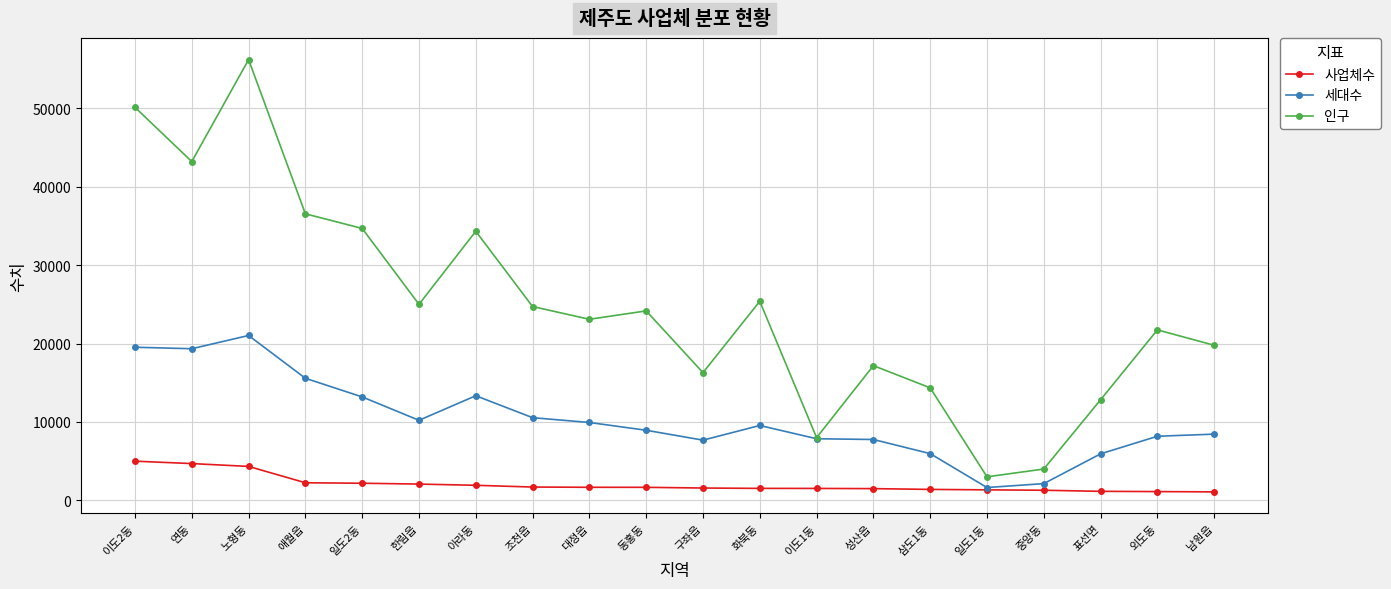

At which category is the sum across all series the highest?

노형동